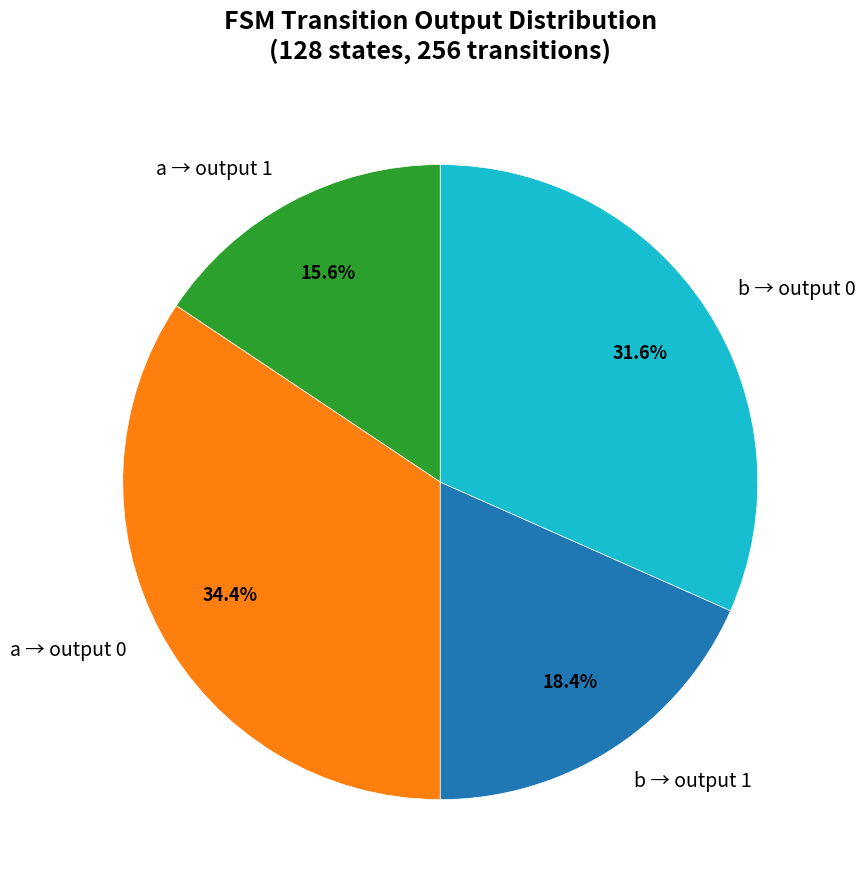

Does any single category account for the majority?

No